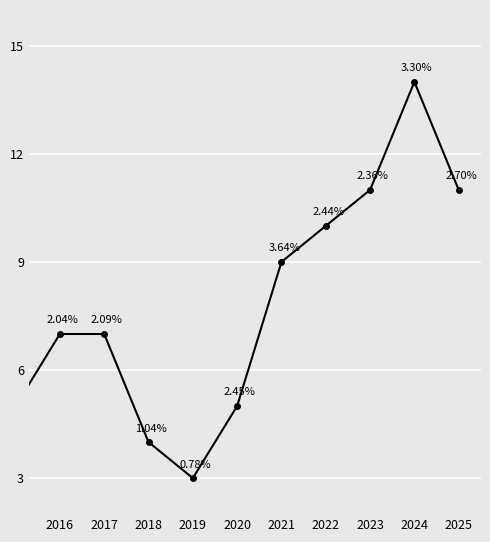

What is the difference between the maximum and minimum values?

11